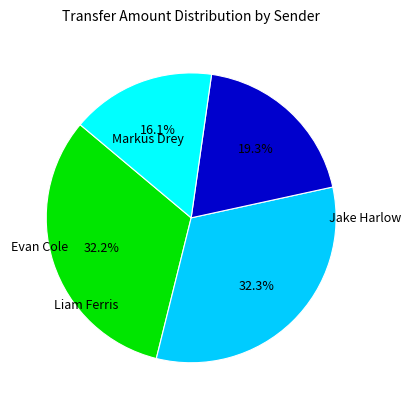

Is there any slice that represents more than half of the pie?

No